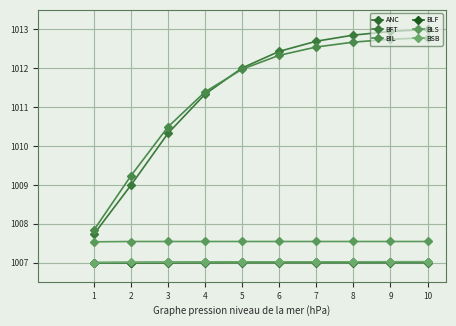

At which label is BIL closest to 1010?

3